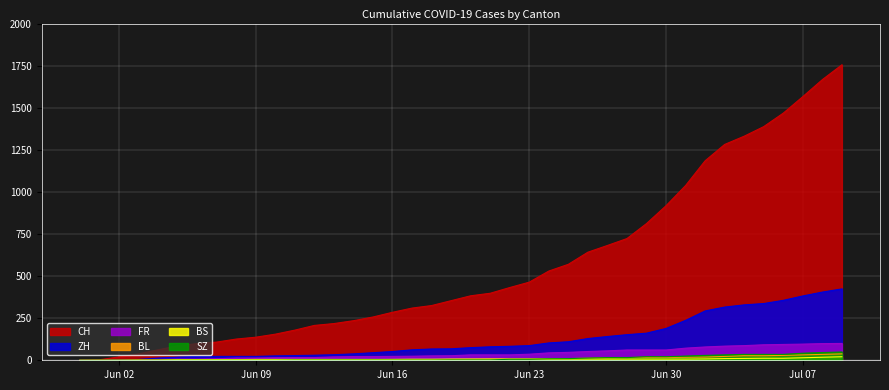

At which label does ZH reach its peak?

2020-07-09